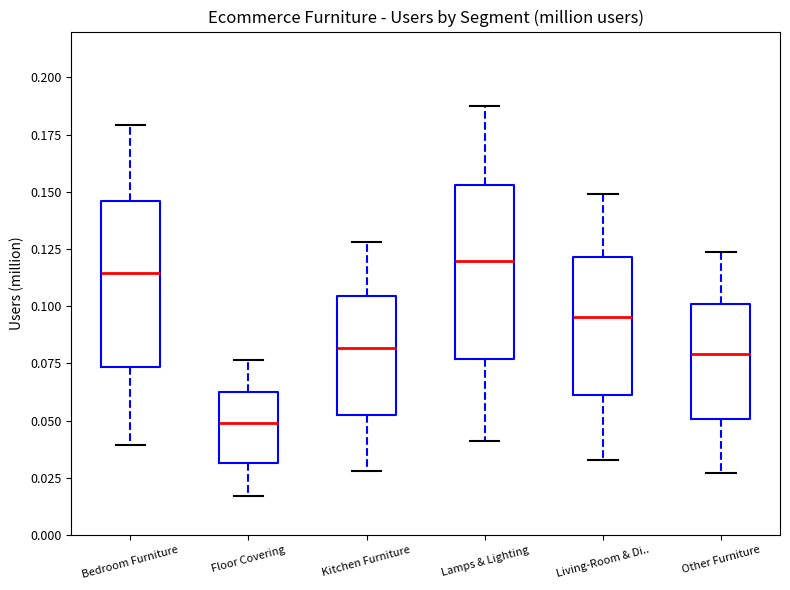

Reading left to right, read every box against the y-axis: the position of its median line, the range the box covers, and the ends of its whiskers. The values are not printed on the chart, so give them approximately, as read against the axis.

Bedroom Furniture: median 0.115, box 0.075 to 0.145, whiskers 0.040 to 0.180
Floor Covering: median 0.050, box 0.030 to 0.065, whiskers 0.015 to 0.075
Kitchen Furniture: median 0.080, box 0.050 to 0.105, whiskers 0.030 to 0.130
Lamps & Lighting: median 0.120, box 0.075 to 0.155, whiskers 0.040 to 0.190
Living-Room & Di..: median 0.095, box 0.060 to 0.120, whiskers 0.035 to 0.150
Other Furniture: median 0.080, box 0.050 to 0.100, whiskers 0.025 to 0.125